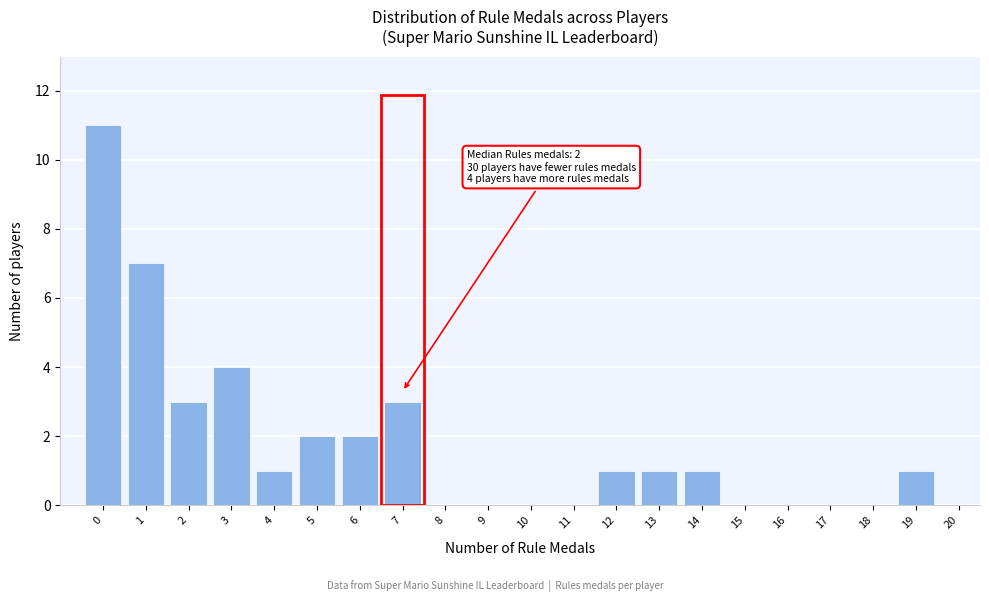

Which range on the x-axis has the tallest bar?

-0.5 to 0.5